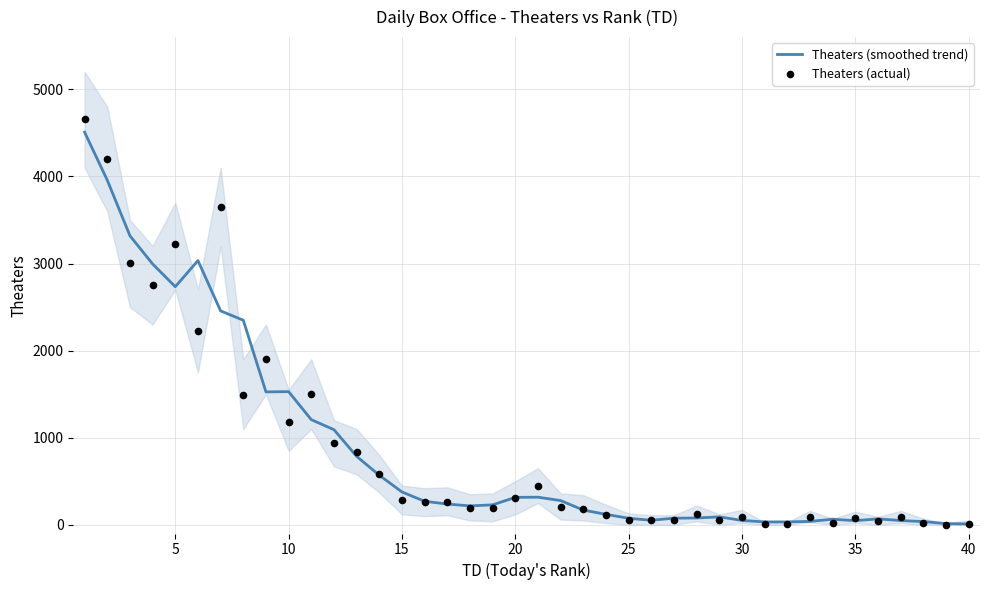

Which series contains the highest Y value?

Theaters (actual)